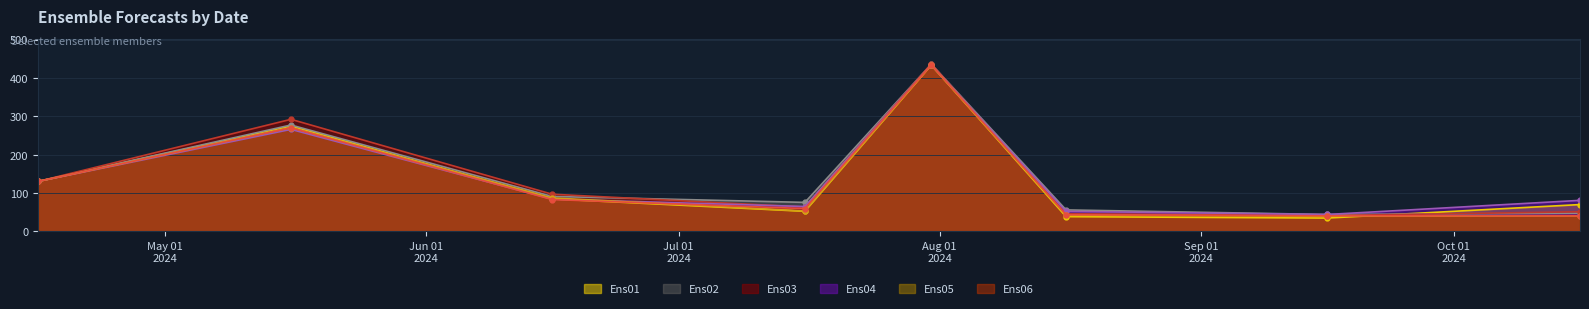

At which category is the sum across all series the highest?

2024-07-31